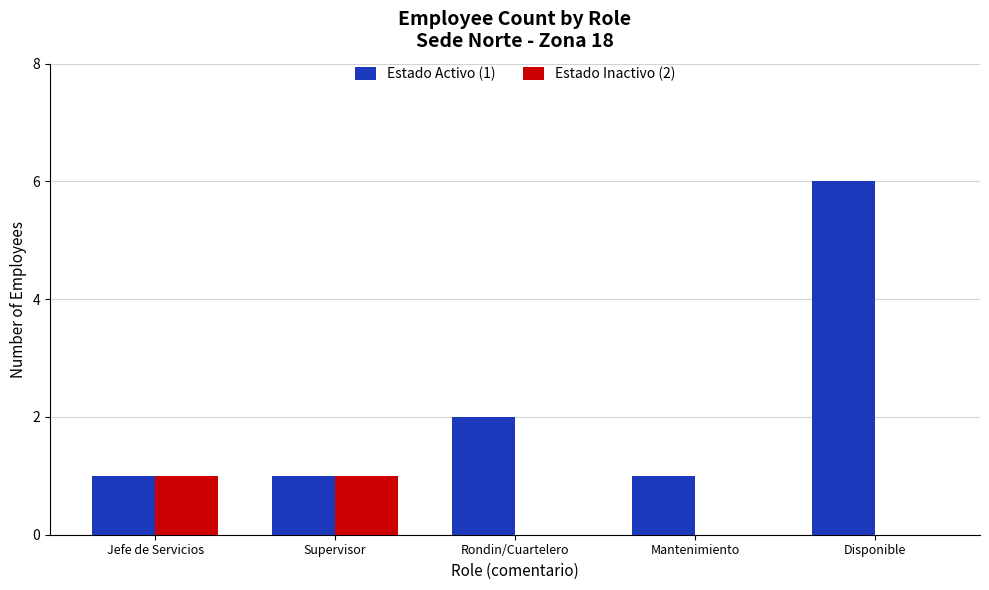

Which category has the highest value in the Estado Activo (1) series?

Disponible